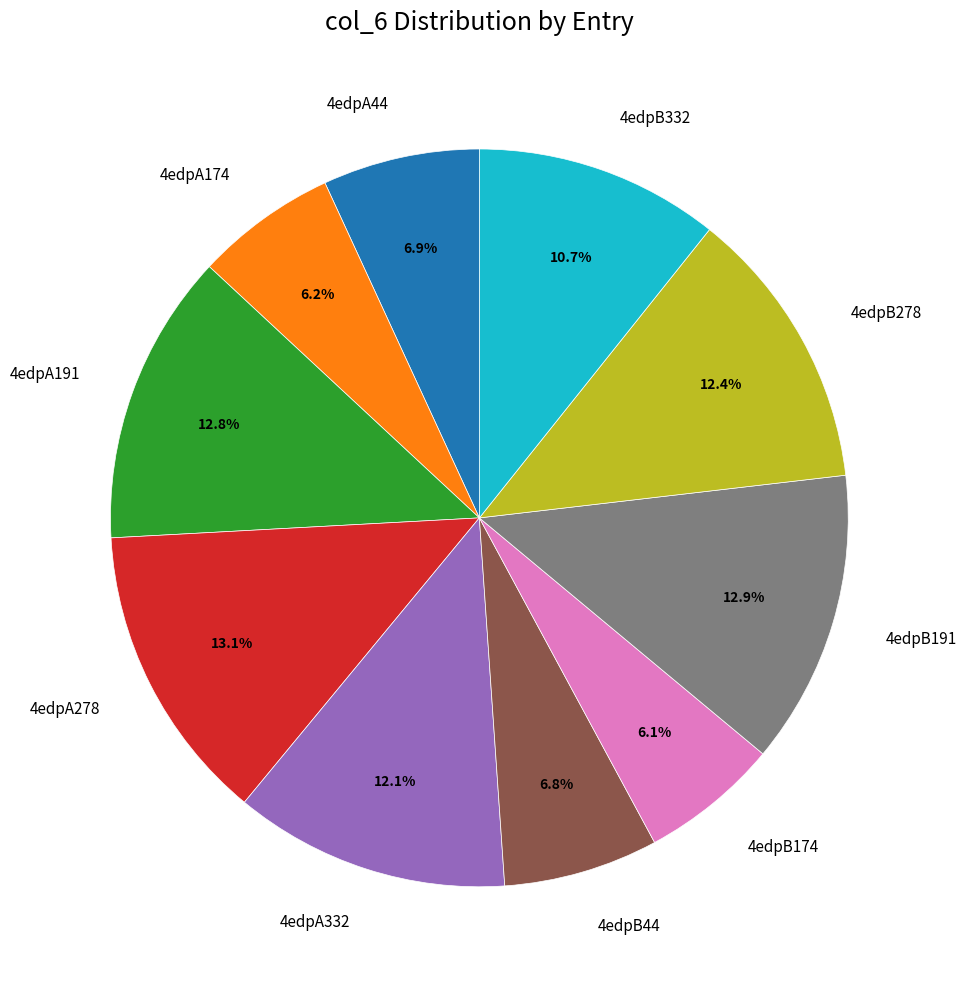

The 4edpA44 slice represents 7% of the pie. True or false?

True